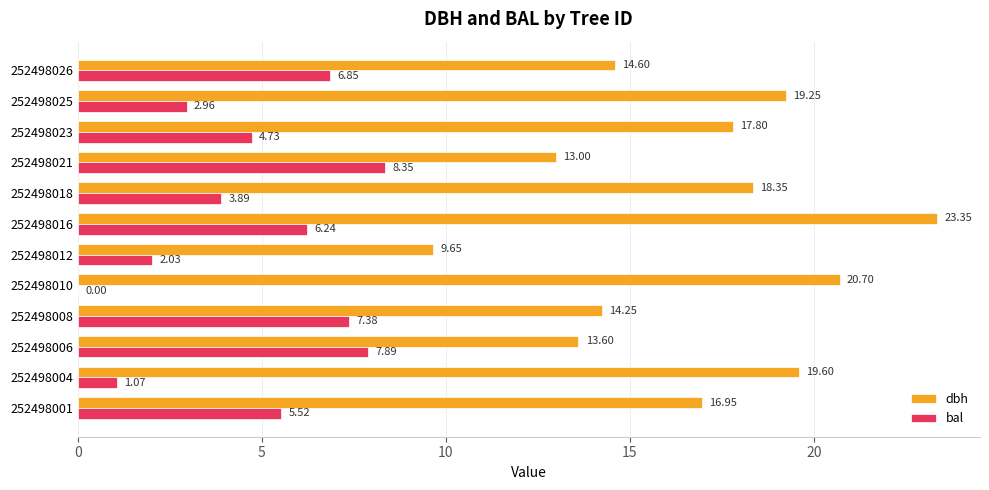

What is the sum of all dbh values?

201.1